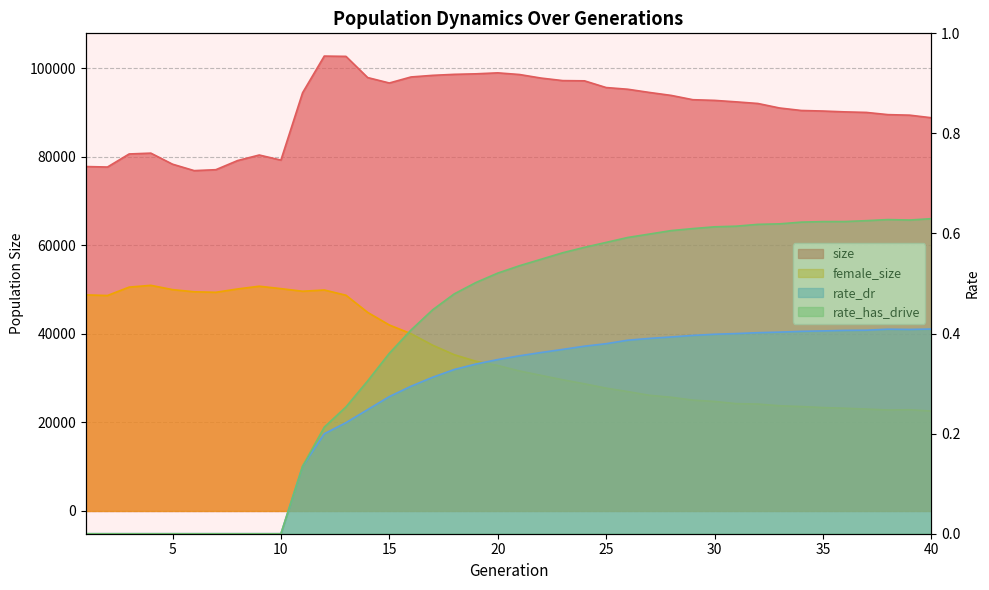

What are all the series names shown in the legend?

female_size, size, rate_dr, rate_has_drive